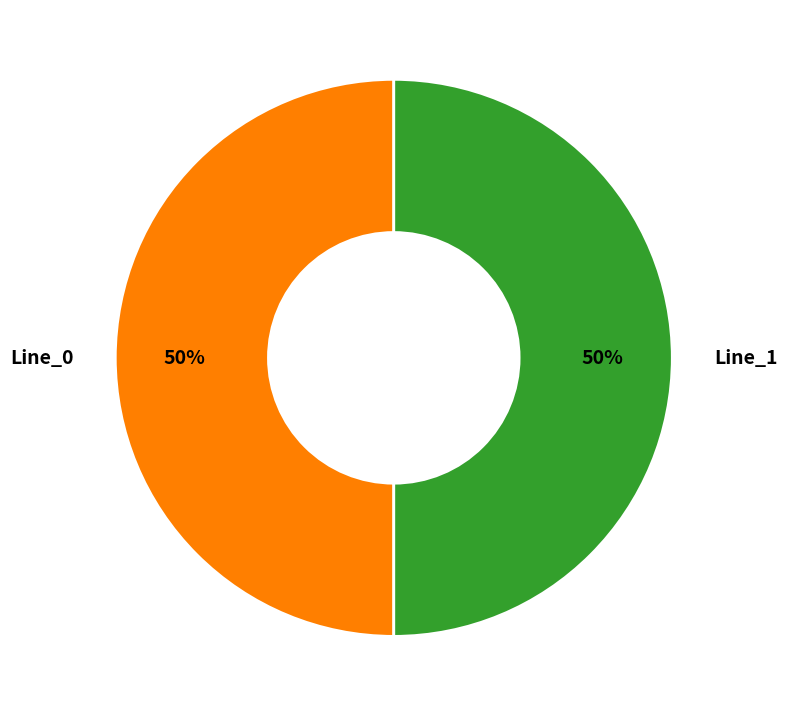

How many slices are in this pie chart?

2